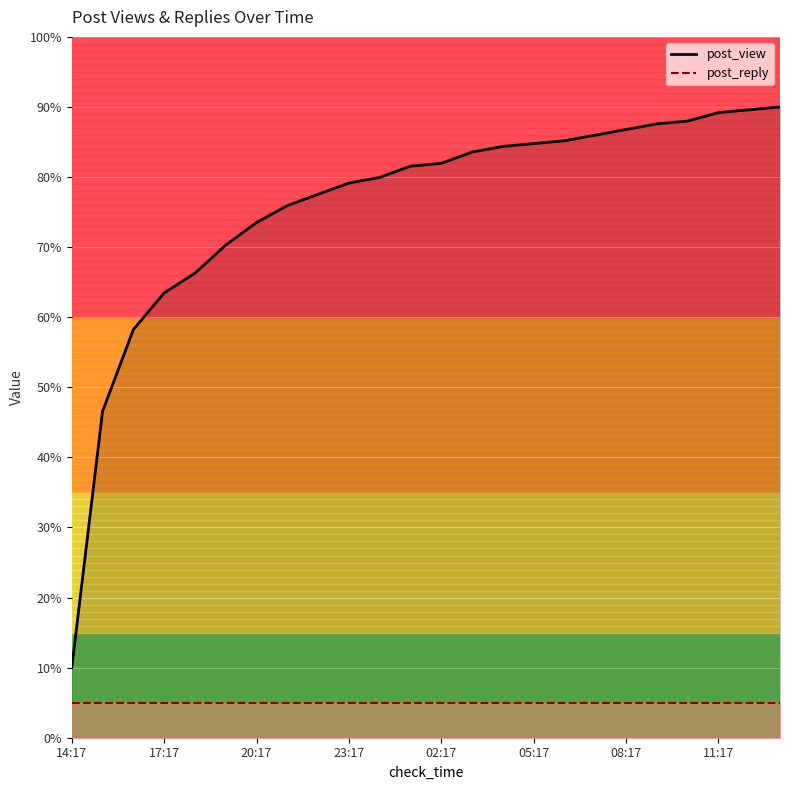

Is this an area chart (filled region under the line)?

No